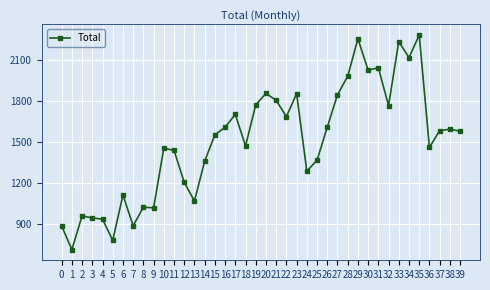

True or false: the data has more than 2 interior local peaks.

True